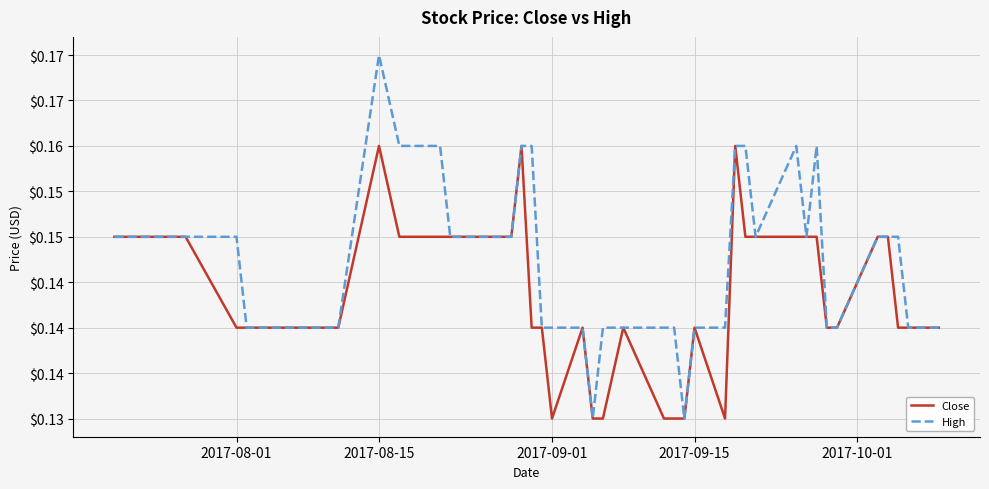

True or false: Close has more than 0 points higher than both neighbors.

True